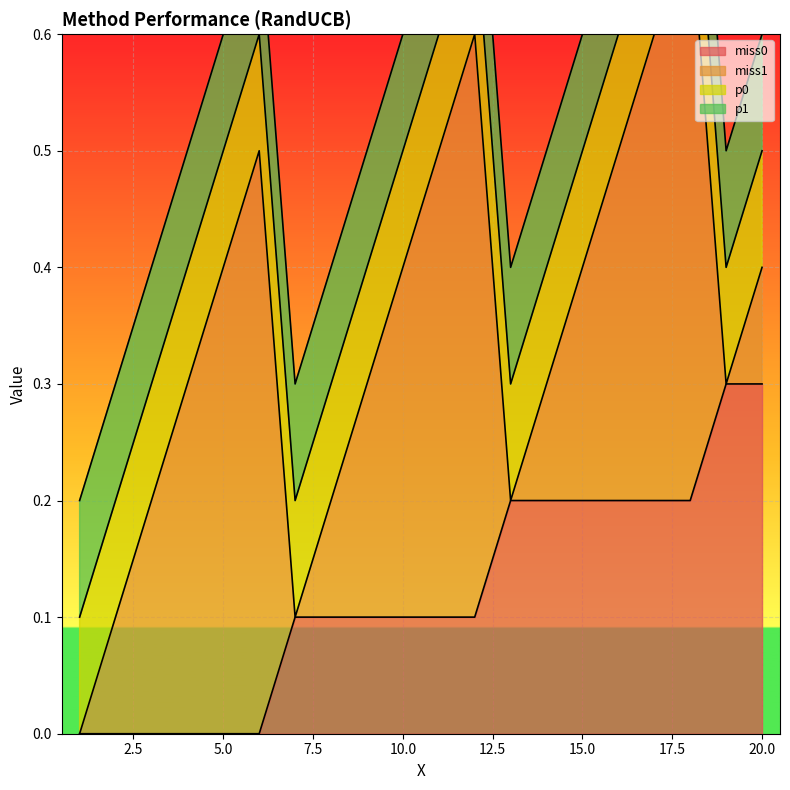

How many series are shown in this chart?

4